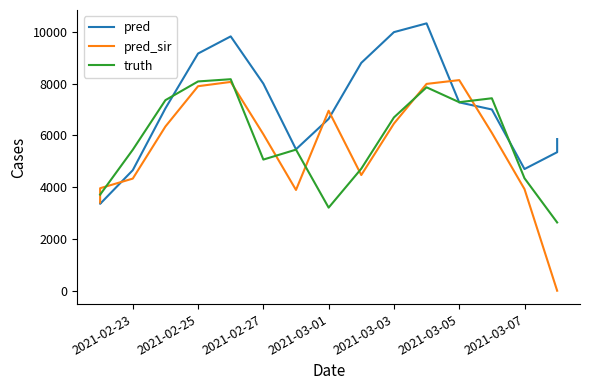

After their last crossing, which series has the higher values: pred or truth?

pred